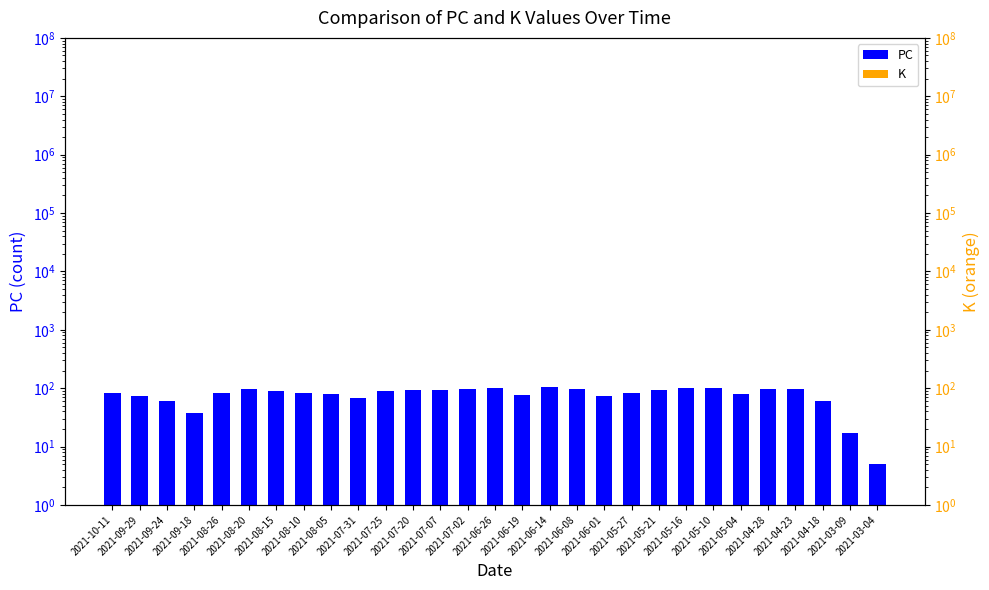

Reading left to right, what are all the values shown in this chart?

PC: 83	74	61	37	82	96	91	84	80	68	91	93	94	98	100	75	103	96	73	83	93	100	99	81	97	97	61	17	5
K: 22	33	24	10	29	30	33	22	27	17	34	36	32	33	38	19	39	26	20	26	30	33	35	24	37	32	21	3	2